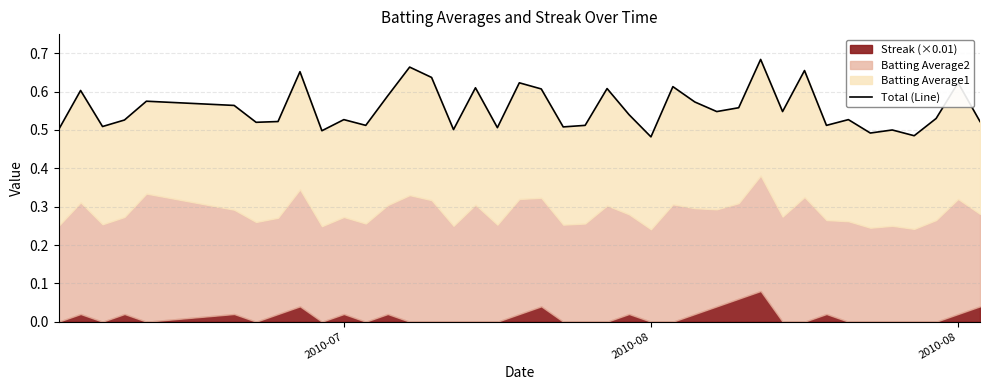

Reading left to right, list all the values displayed in this chart.

0.5	0.6	0.5	0.5	0.6	0.6	0.5	0.5	0.7	0.5	0.5	0.5	0.6	0.7	0.6	0.5	0.6	0.5	0.6	0.6	0.5	0.5	0.6	0.5	0.5	0.6	0.6	0.5	0.6	0.7	0.5	0.7	0.5	0.5	0.5	0.5	0.5	0.5	0.6	0.5